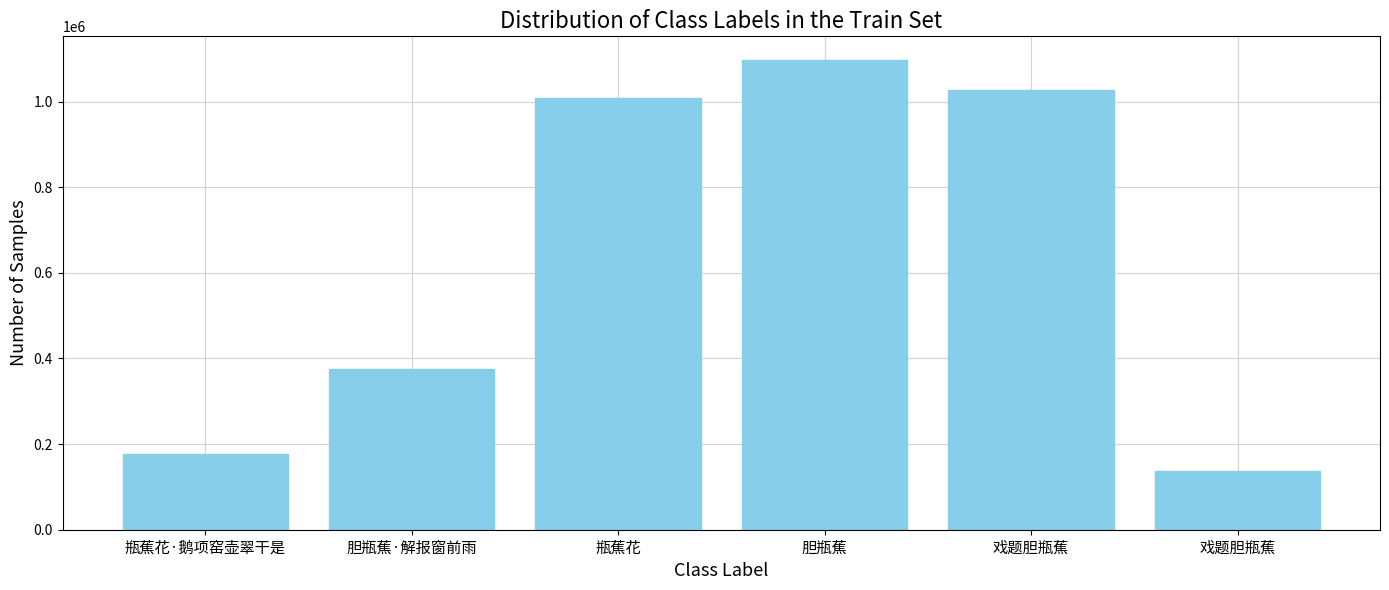

What is the difference between the values at 胆瓶蕉 and 戏题胆瓶蕉?

961539